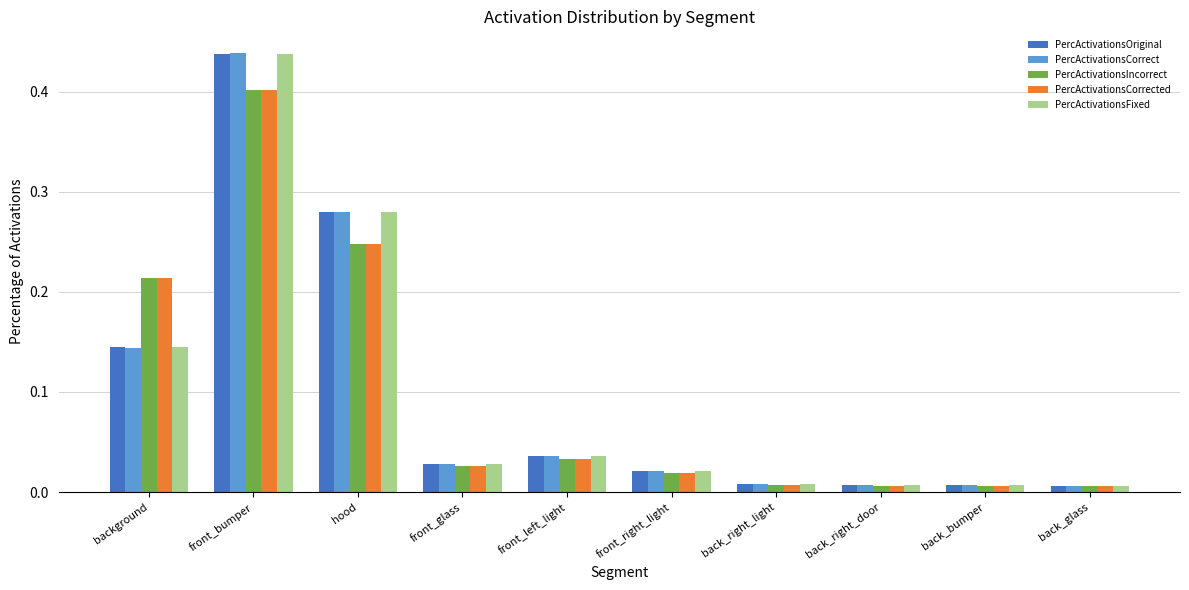

What is the total value across all series at background?

0.9